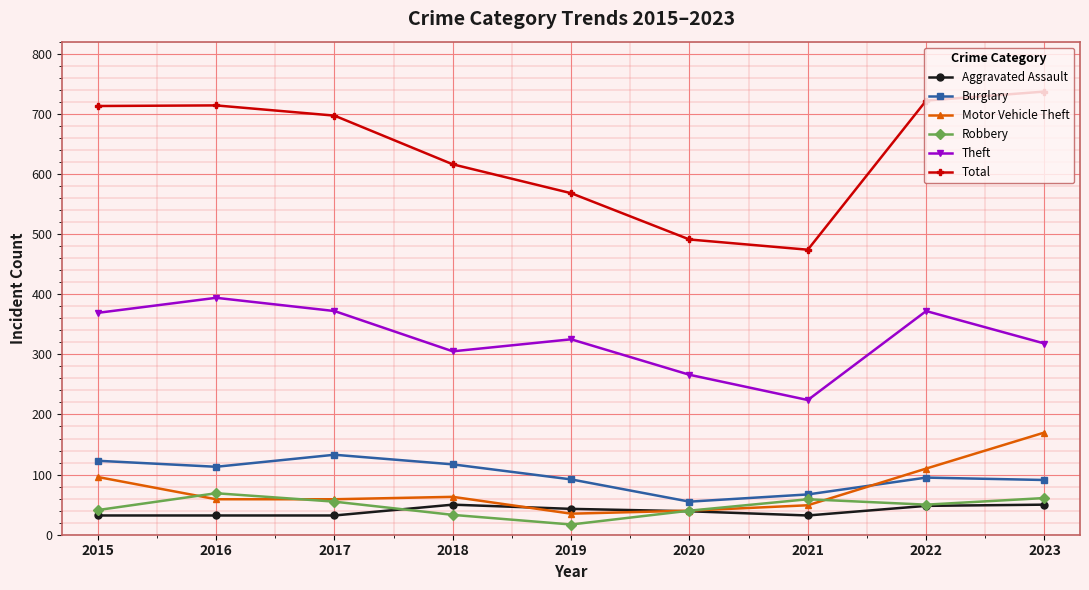

True or false: Total and Motor Vehicle Theft cross at least once.

False